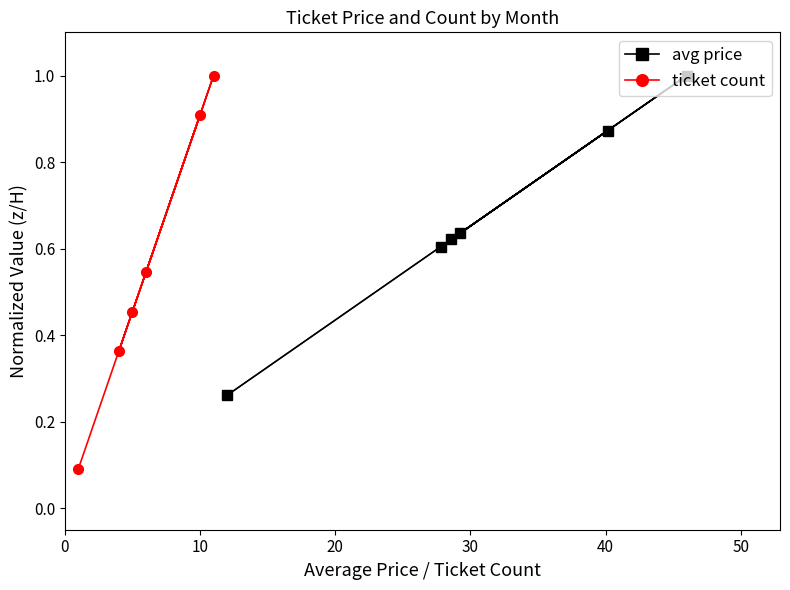

What is the value of the ticket count point at the 5th from the left?

0.9